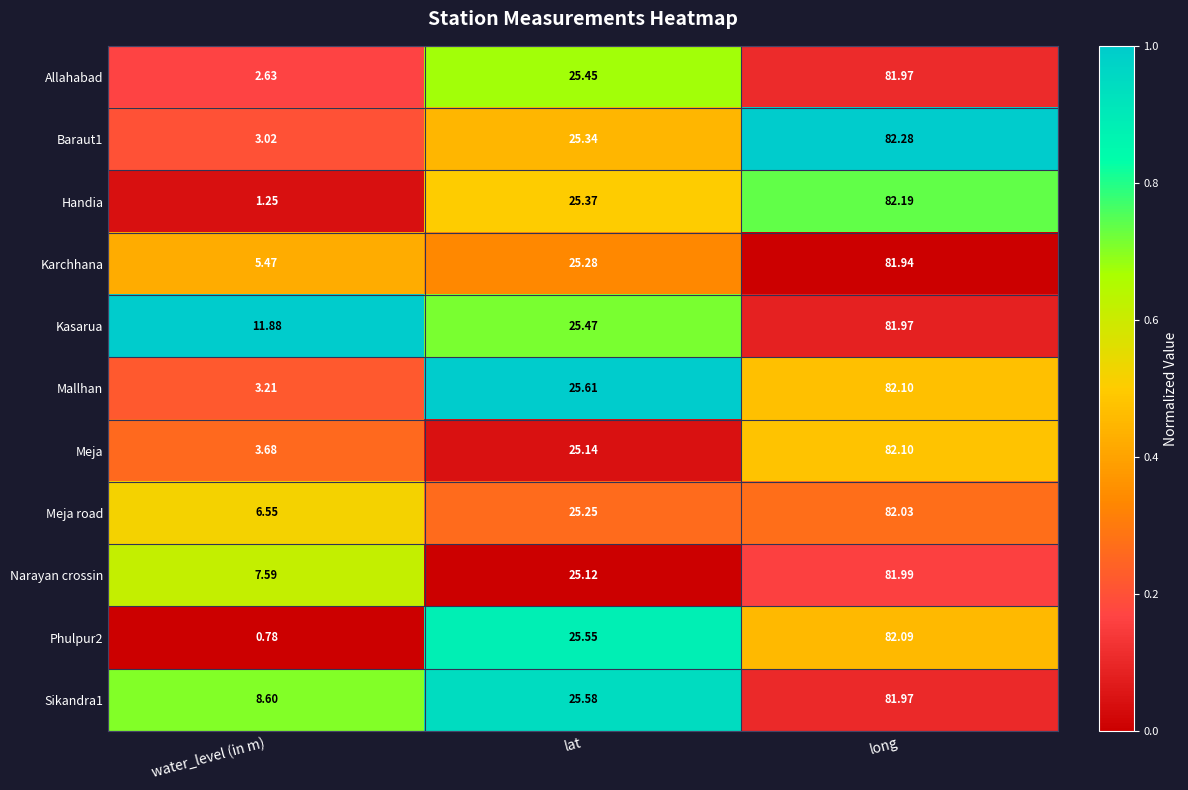

At which label does Meja reach its peak?

long